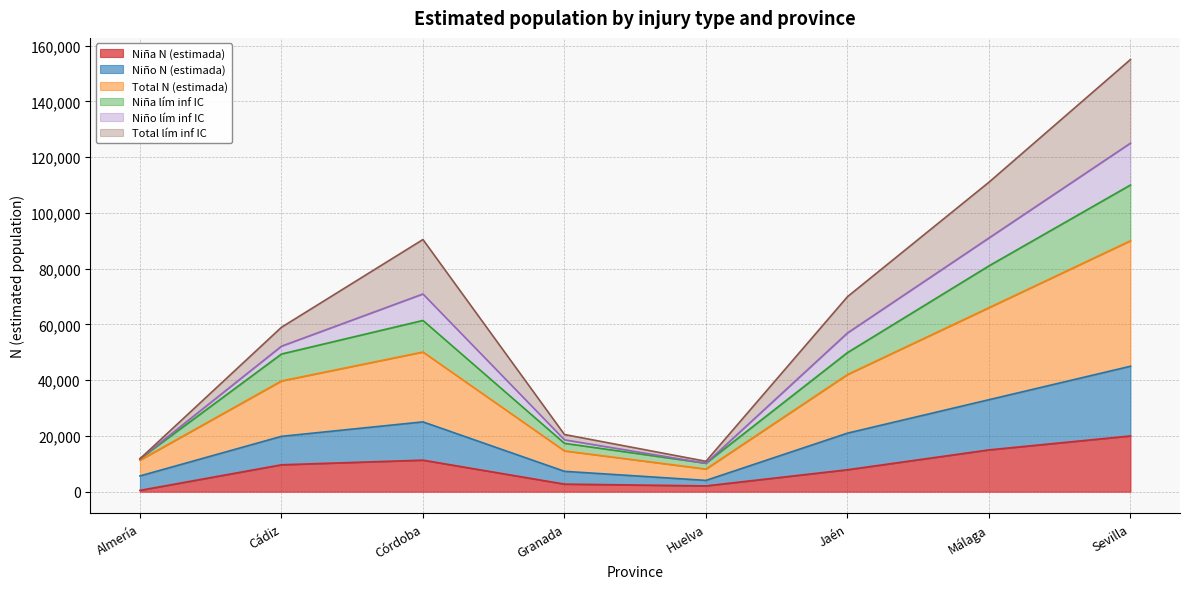

Count the number of data series in this chart.

6